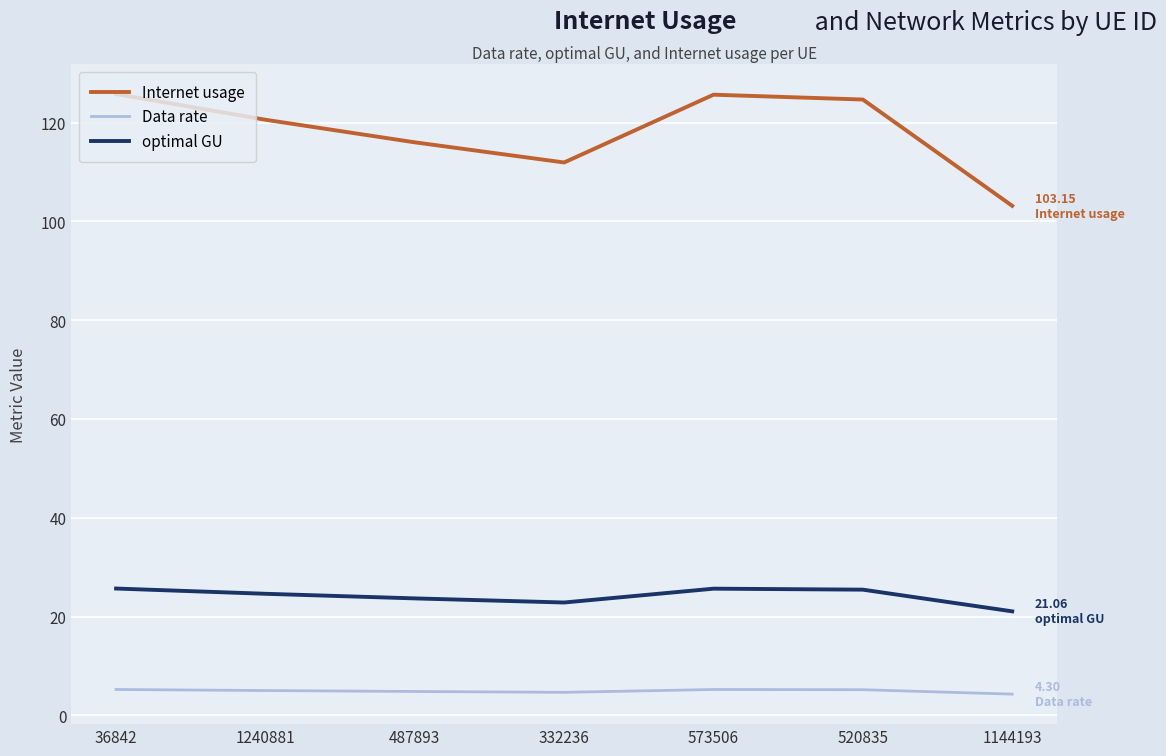

What is the difference between the optimal GU values at 487893 and 332236?

0.8